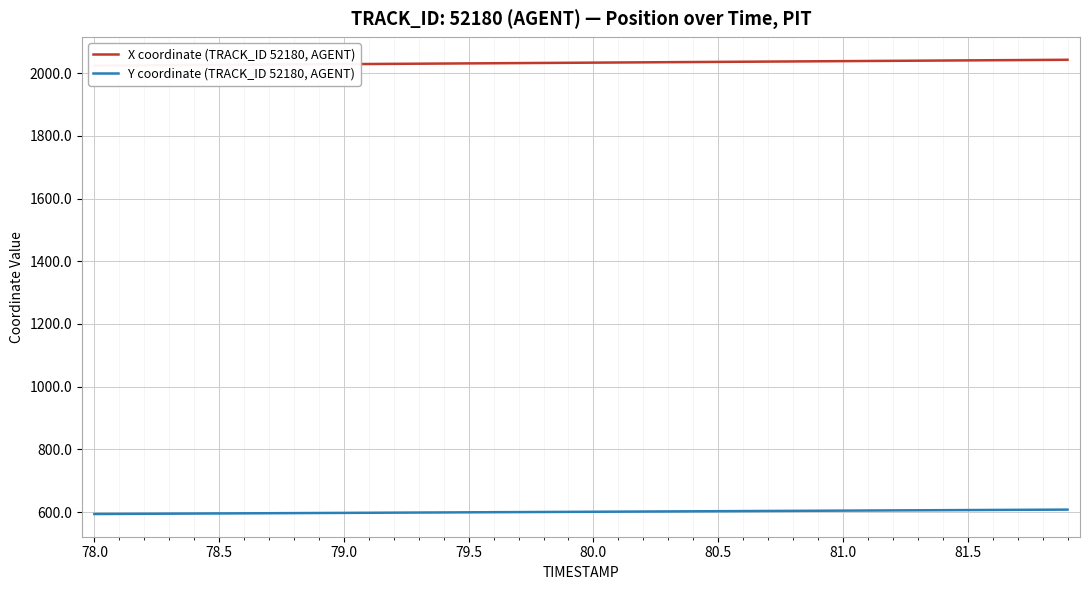

What is the minimum value for Y coordinate (TRACK_ID 52180, AGENT)?

594.0